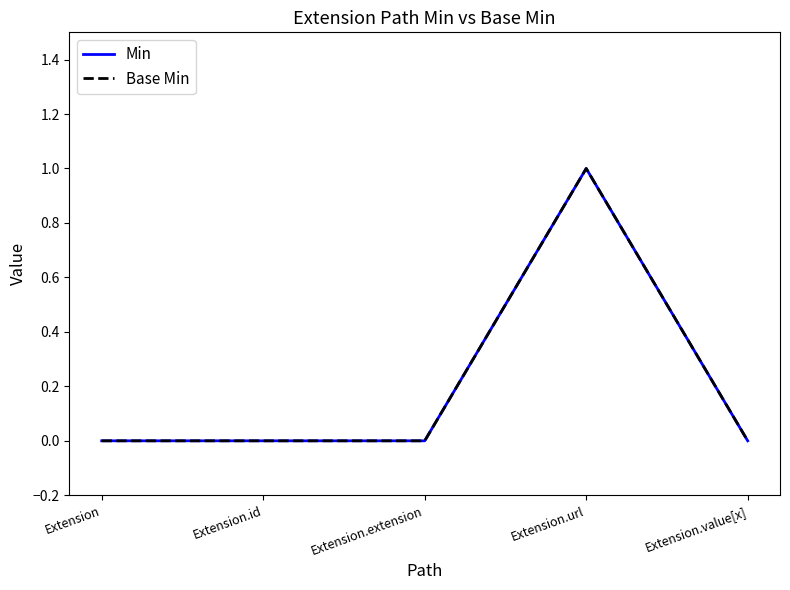

Between Extension.extension and Extension, which is larger?

Extension.extension